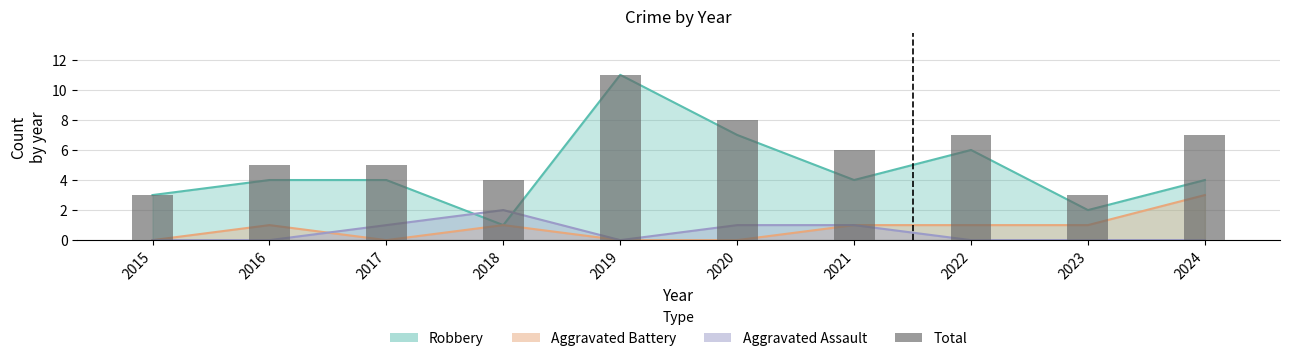

Count the values in the range 4 to 7.

6